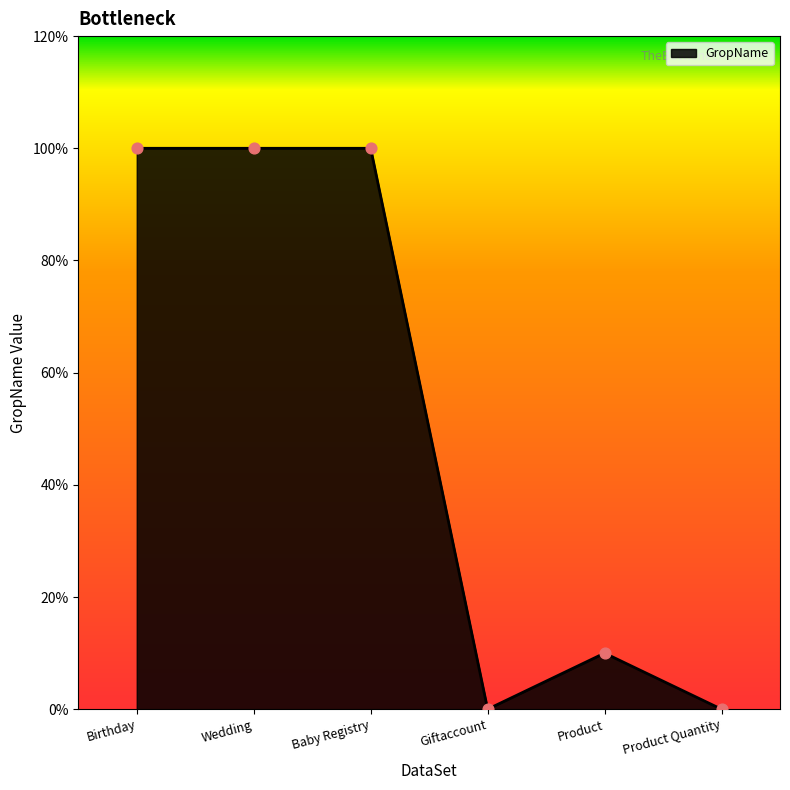

Between Wedding and Giftaccount, which is larger?

Wedding